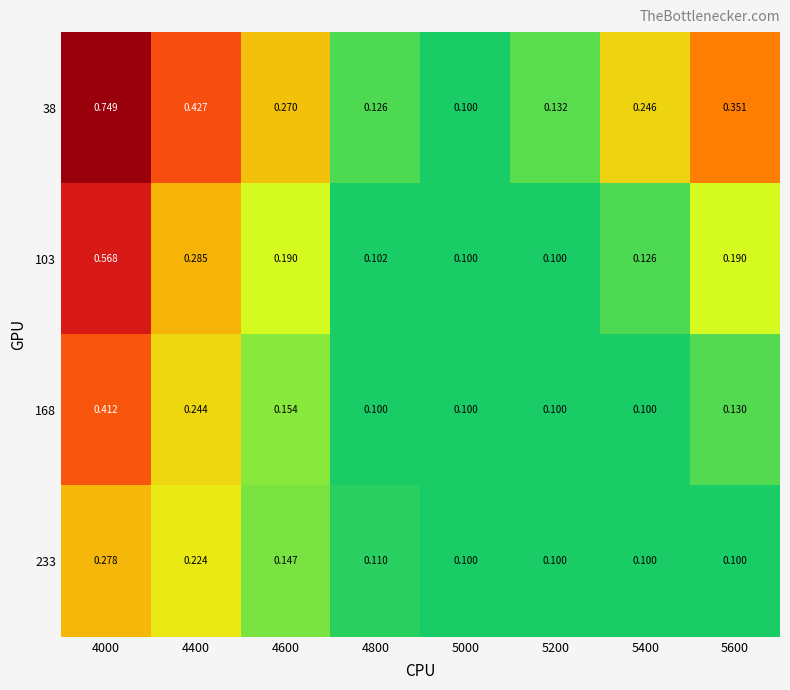

Is the value of 233 at 5400 greater than the value of 38 at 4600?

No